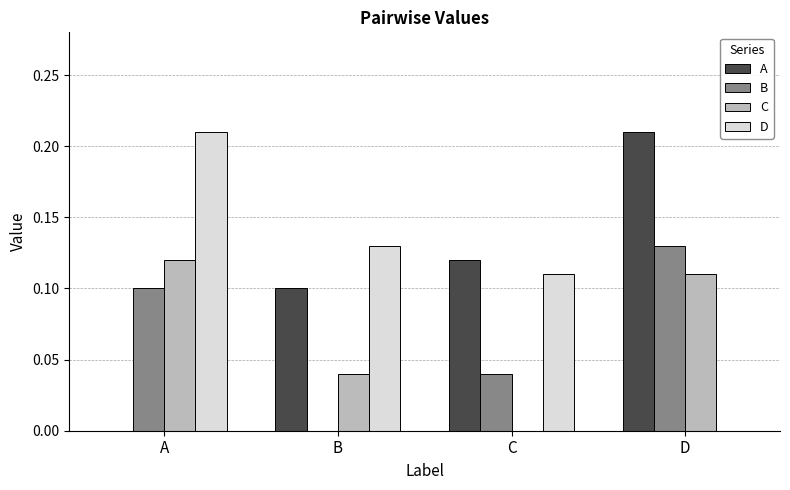

Which category has the highest value in the D series?

A